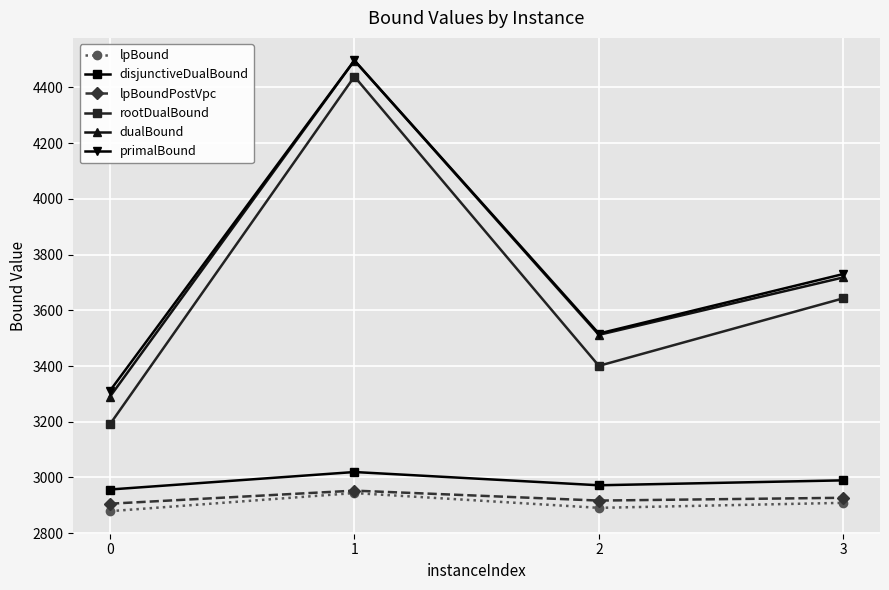

Does the chart have visible grid lines?

Yes